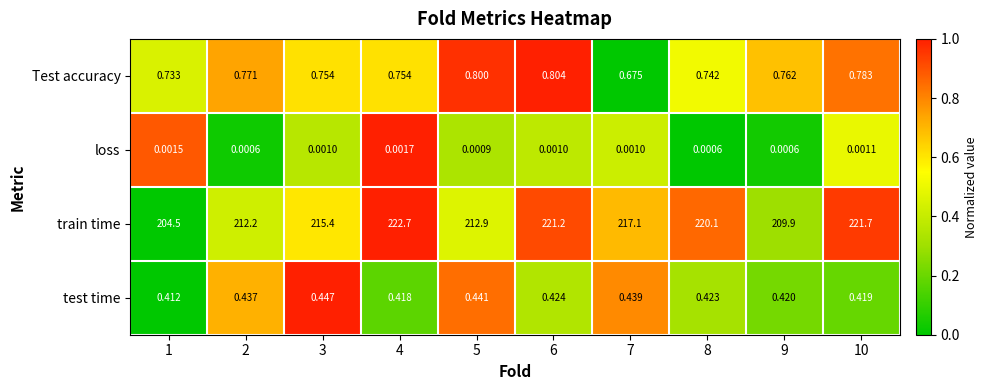

Rank the series by their maximum value, from highest to lowest.

train time, Test accuracy, test time, loss